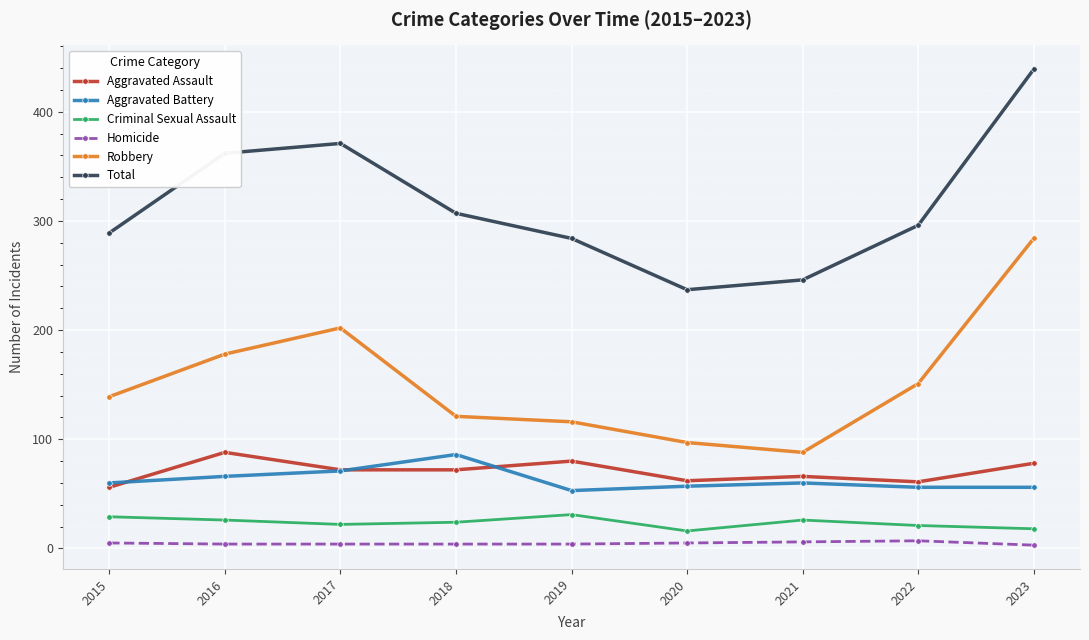

True or false: Aggravated Battery has a value of 57 at 2020.

True